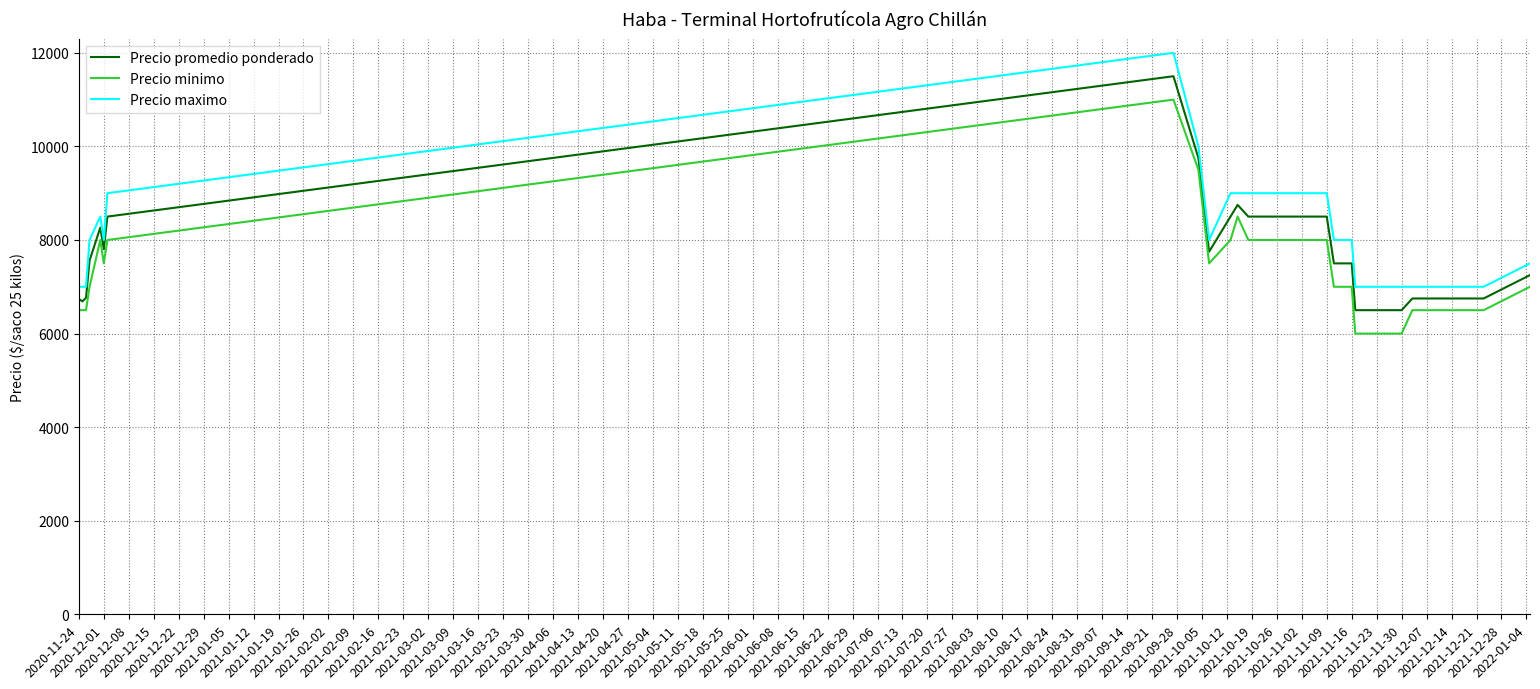

What is the minimum value for Precio maximo?

7000